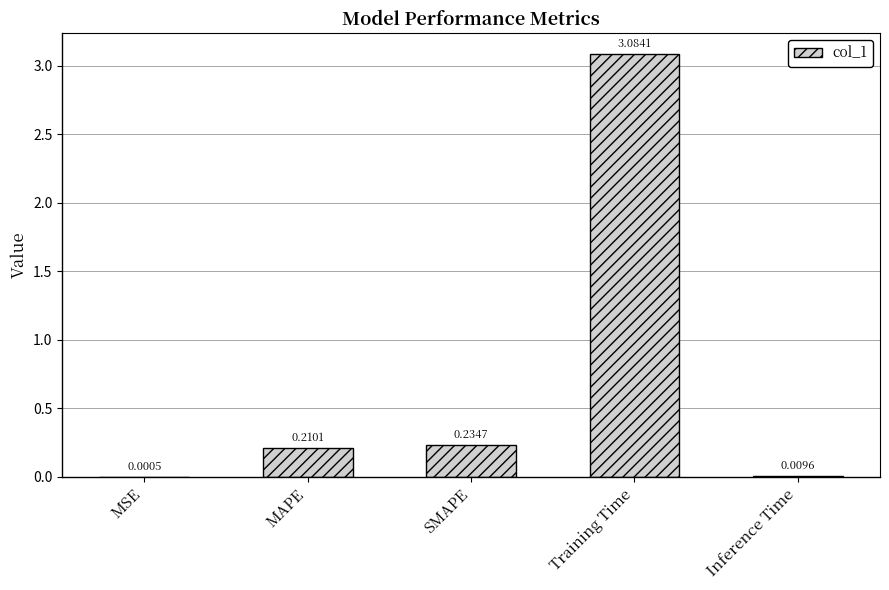

Count the number of data series in this chart.

1